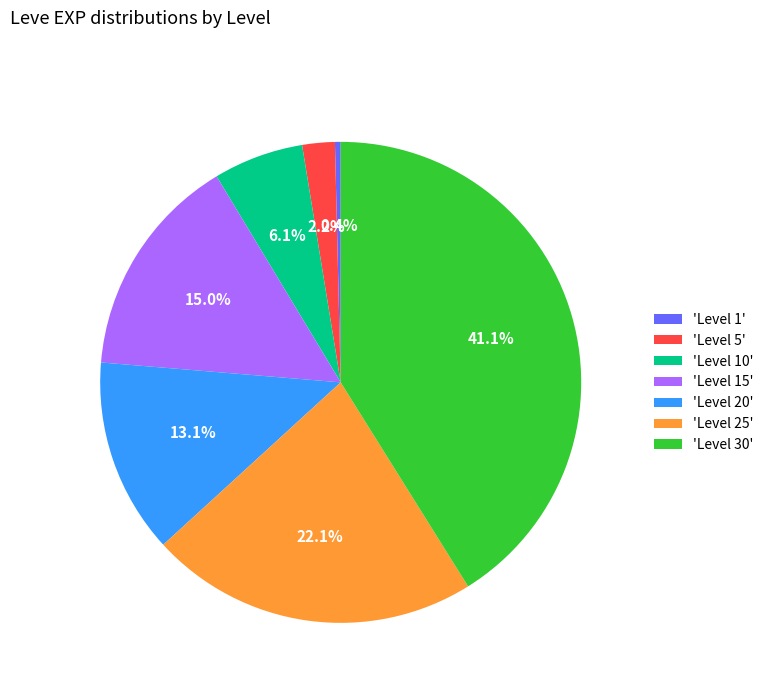

To the nearest percent, what is the average slice percentage?

14%